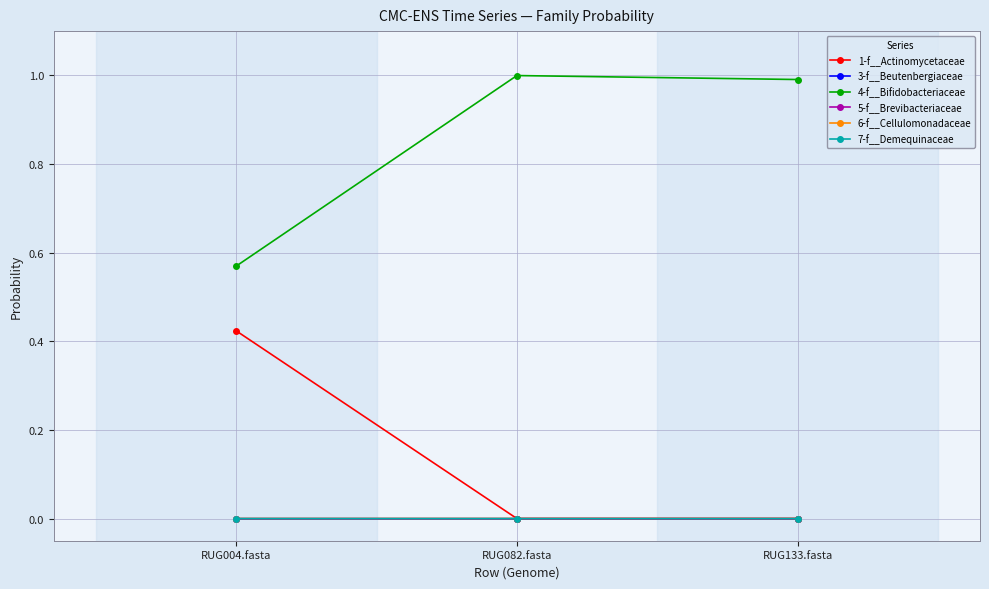

At how many categories does at least one series exceed 0?

3